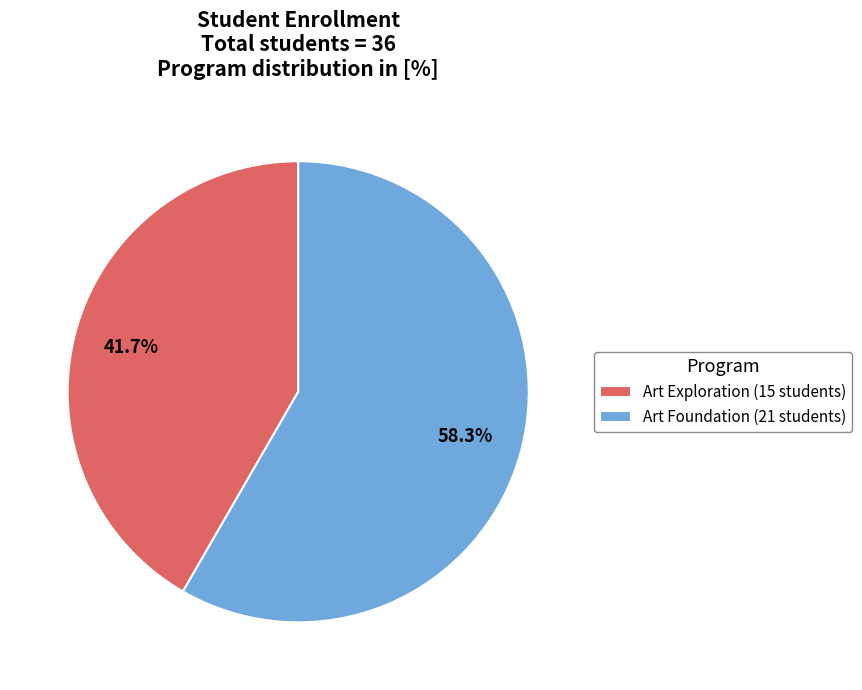

Which category has the smallest portion of the pie?

Art Exploration (15 students)